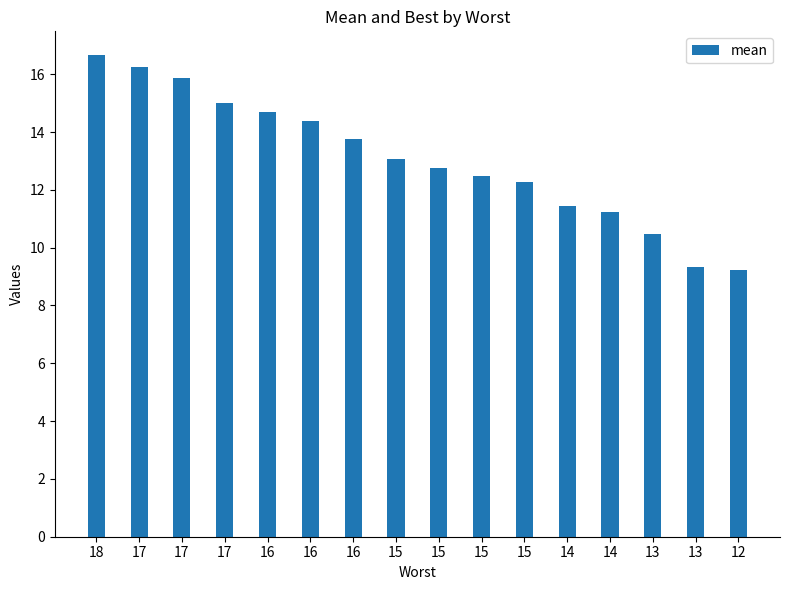

List the labels in order of value, smallest first.

12, 13, 13, 14, 14, 15, 15, 15, 15, 16, 16, 16, 17, 17, 17, 18